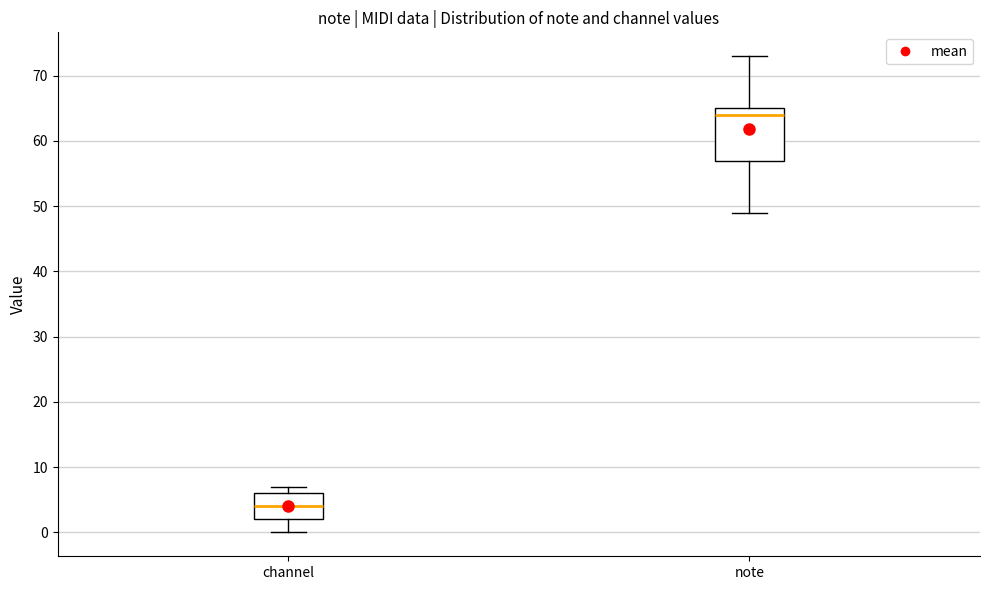

Which box is the tallest, from its lower edge to its upper edge?

note